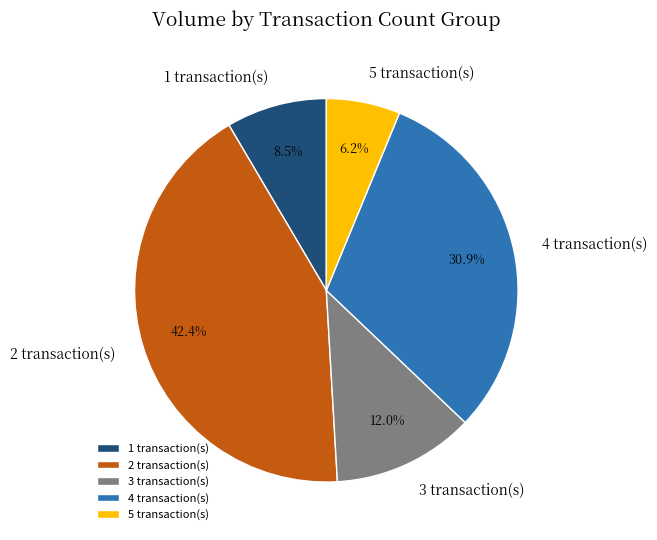

Which category has the smallest portion of the pie?

5 transaction(s)